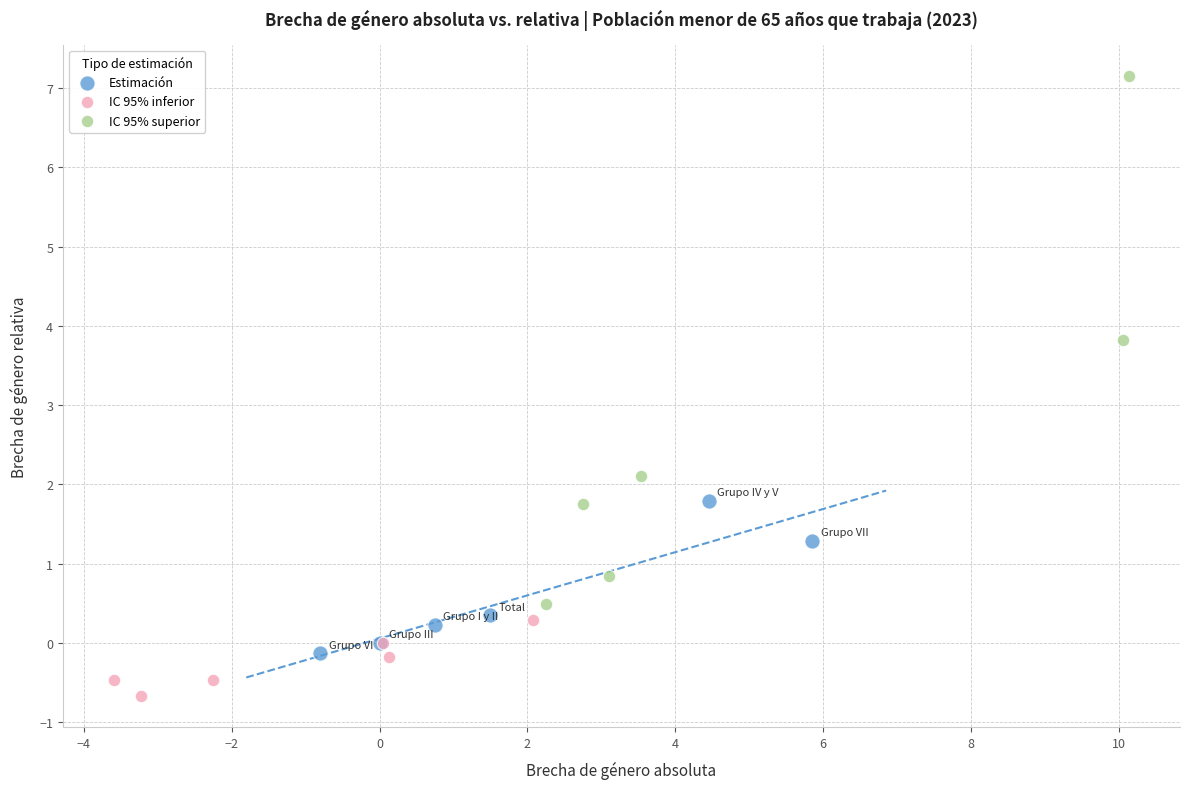

Which series contains the lowest Y value?

IC 95% inferior